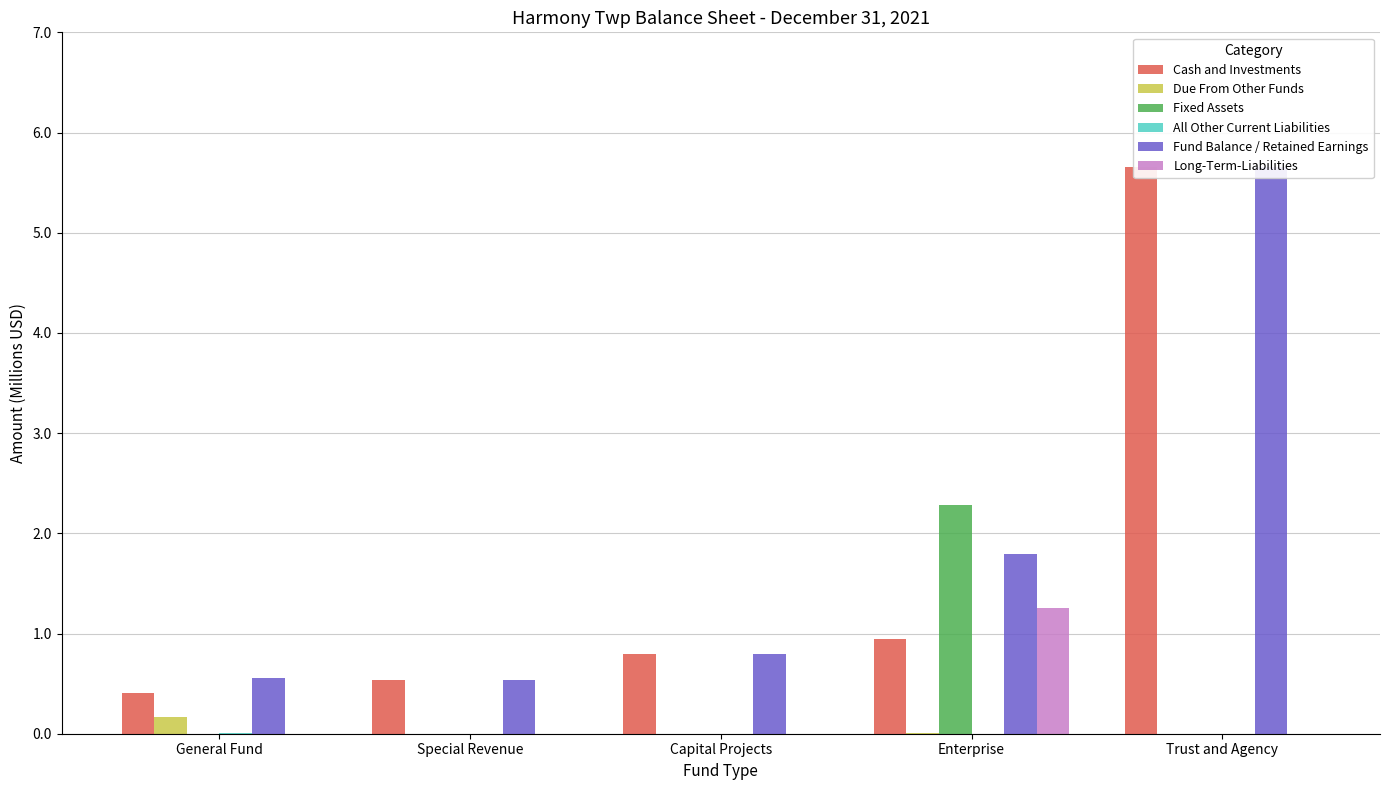

How many bars are there in each group?

6